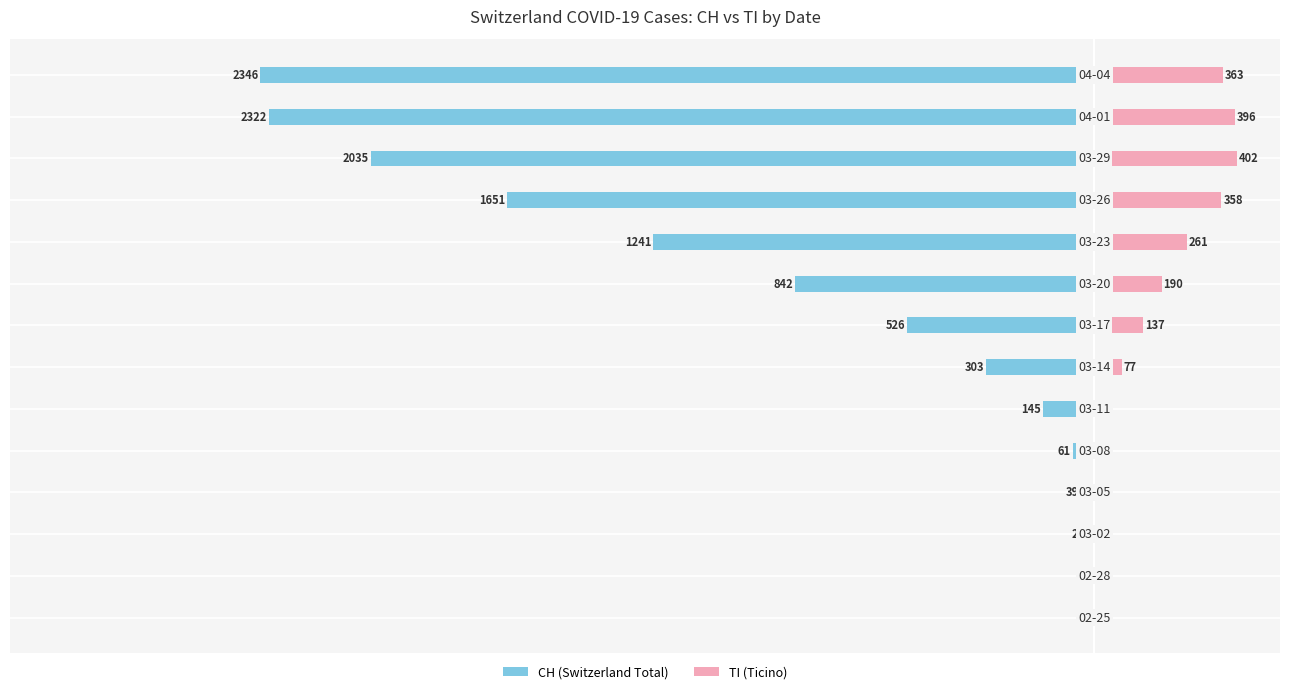

Is the value of TI (Ticino) at 0 greater than the value of CH (Switzerland Total) at 7?

Yes